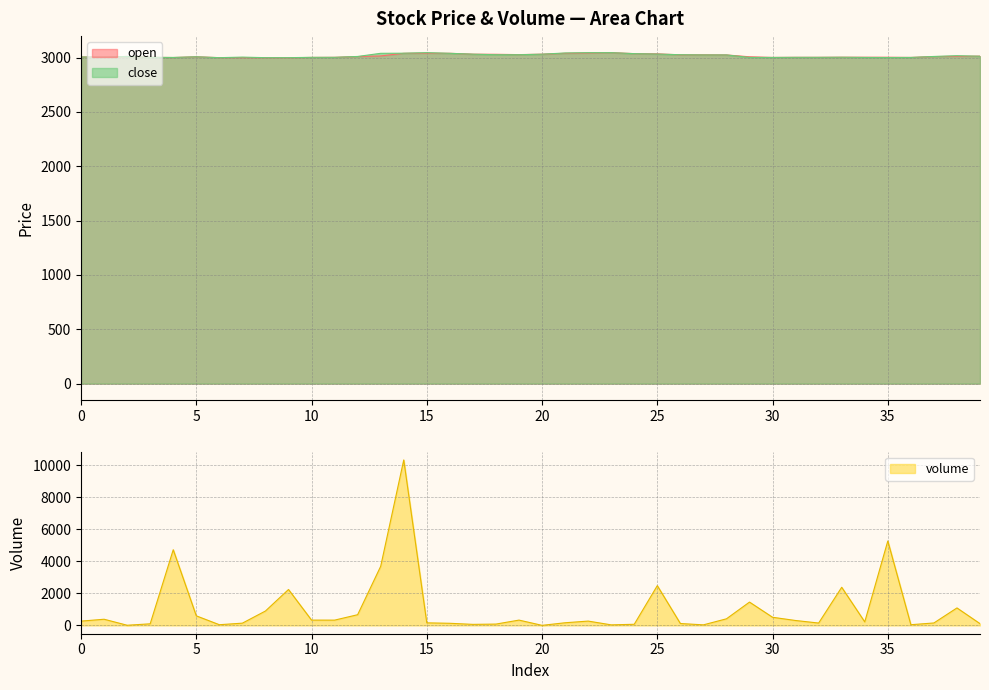

Rank the series at 34 from highest to lowest value.

open, close, volume